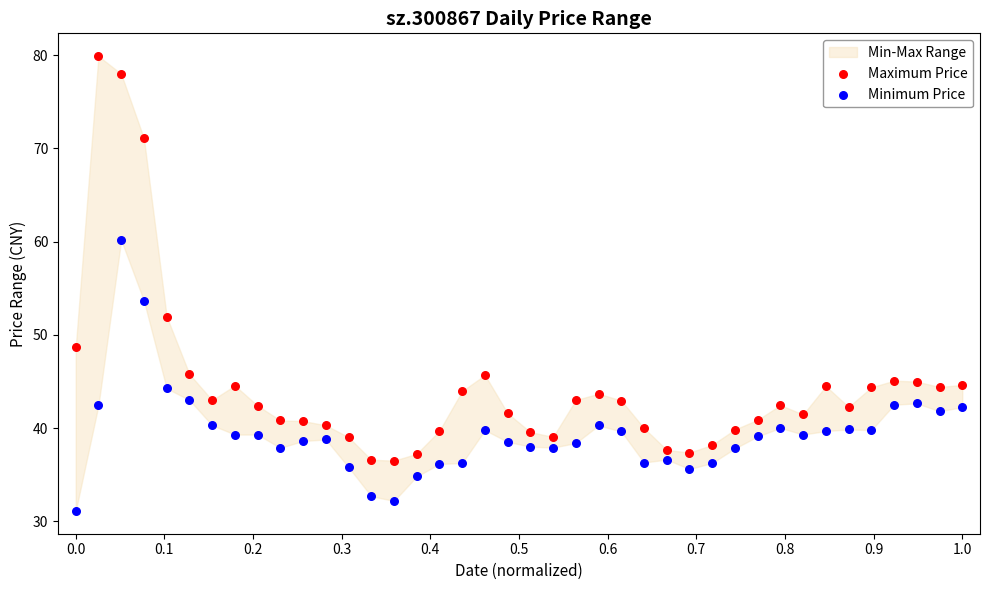

Across all data points, what is the range of X values (max minus min)?

1.0